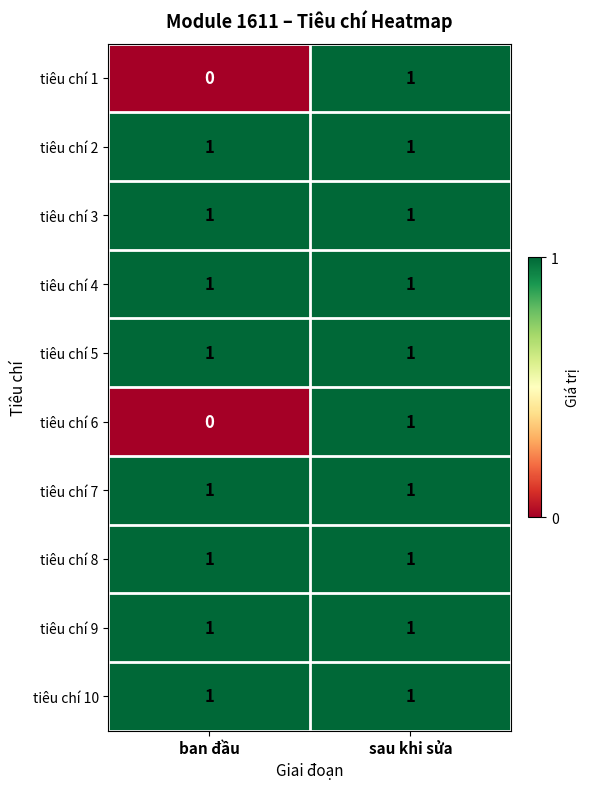

Which category has the lowest value in the tiêu chí 1 series?

ban đầu